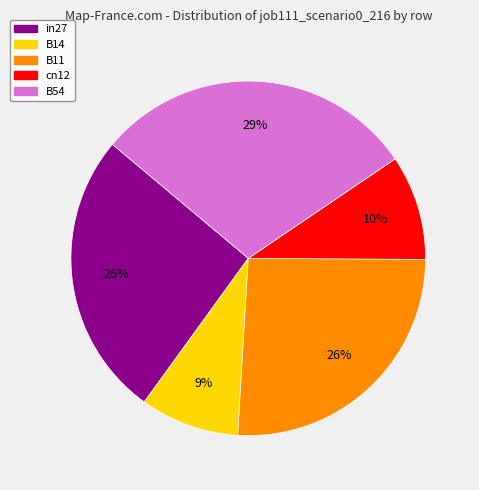

Count the number of slices in the pie.

5